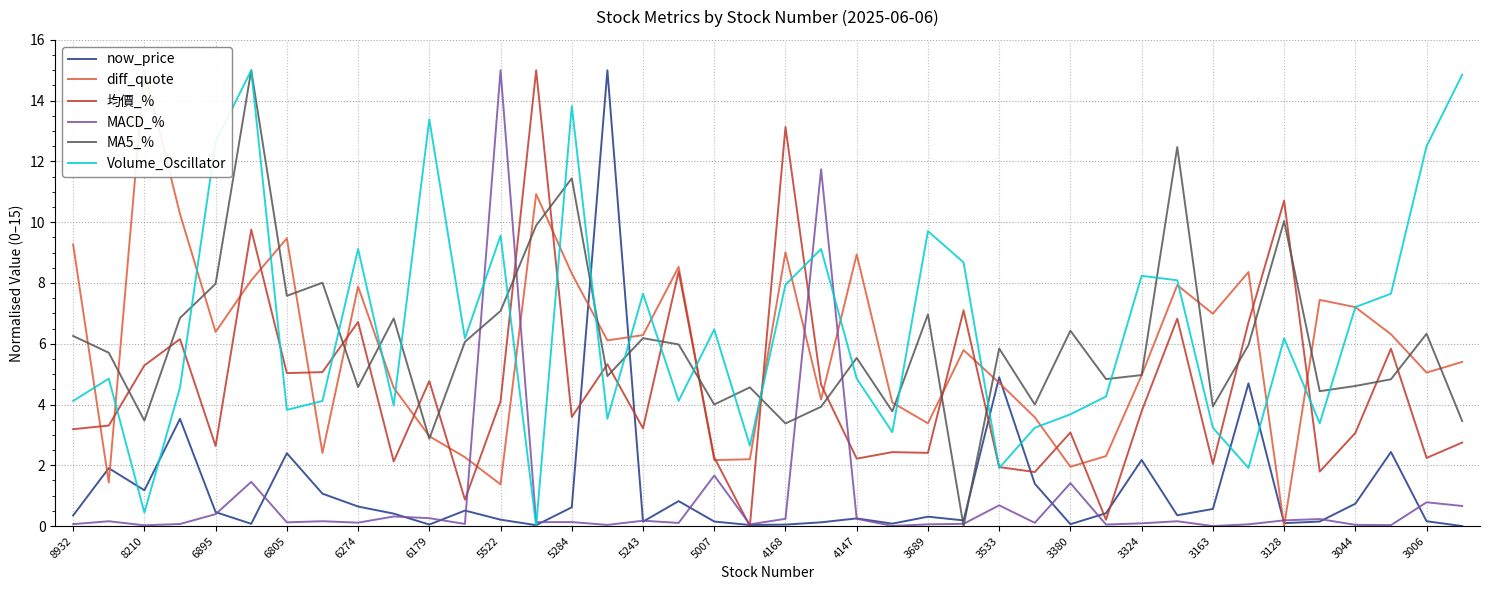

The value of 均價_% at 6274 is 9.4. True or false?

False